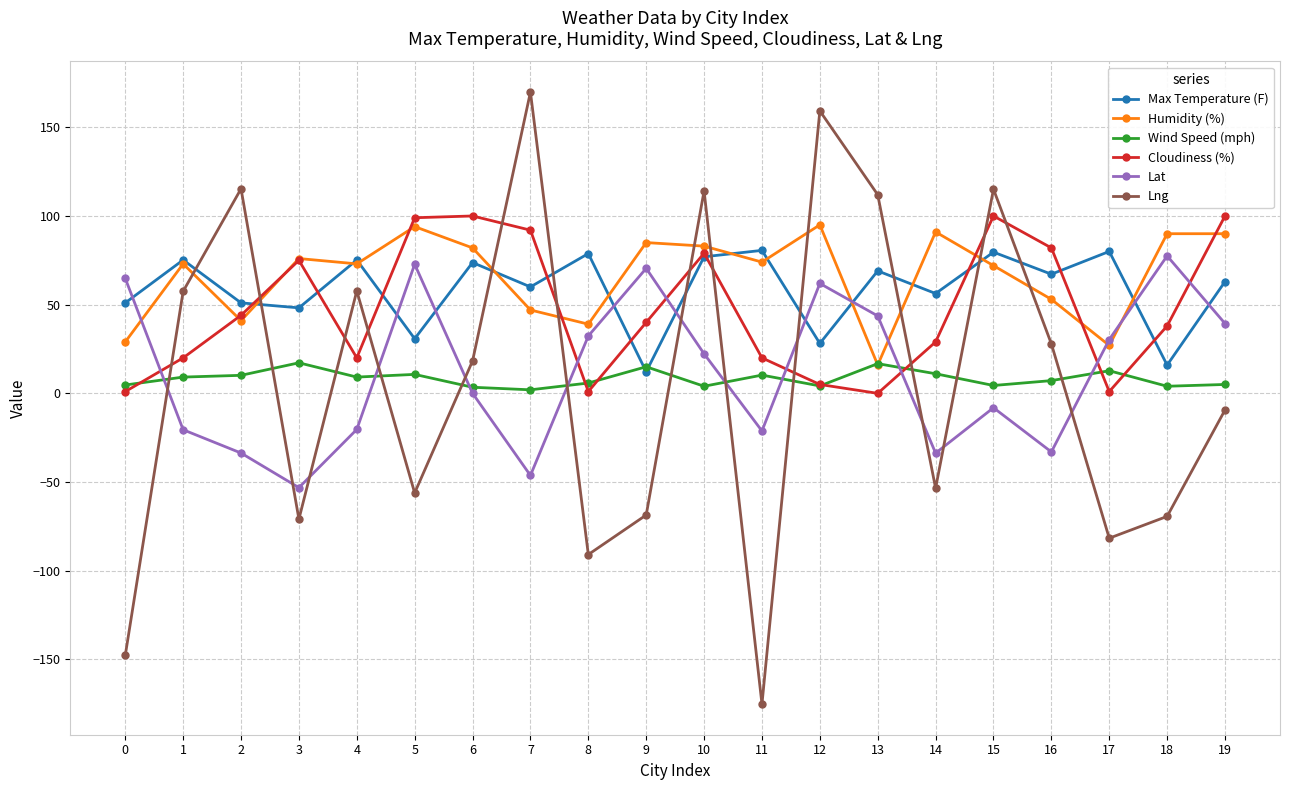

Rank the series by their maximum value, from highest to lowest.

Lng, Cloudiness (%), Humidity (%), Max Temperature (F), Lat, Wind Speed (mph)